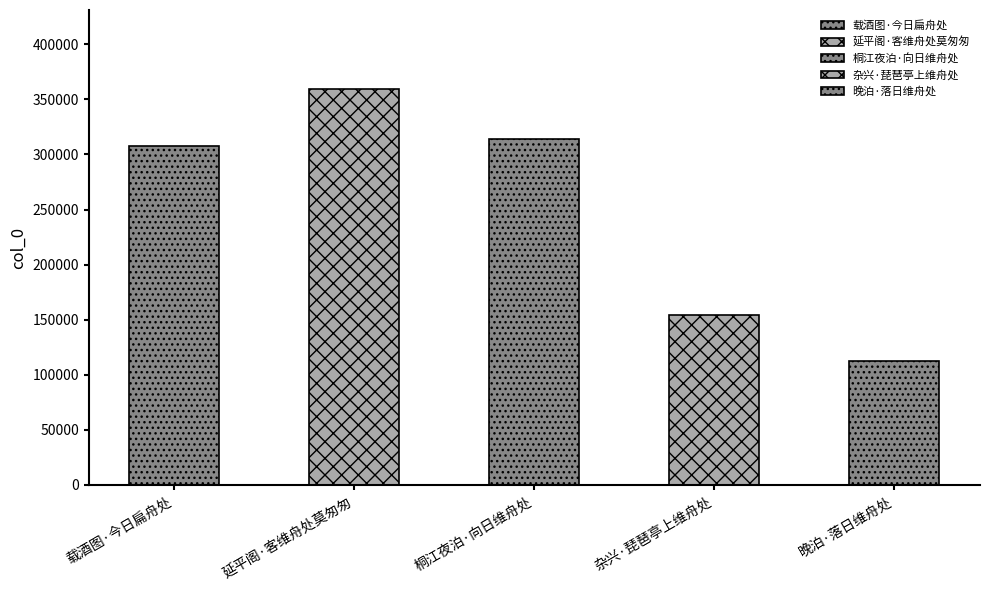

What is the sum of the values at 桐江夜泊·向日维舟处 and 杂兴·琵琶亭上维舟处?

468470